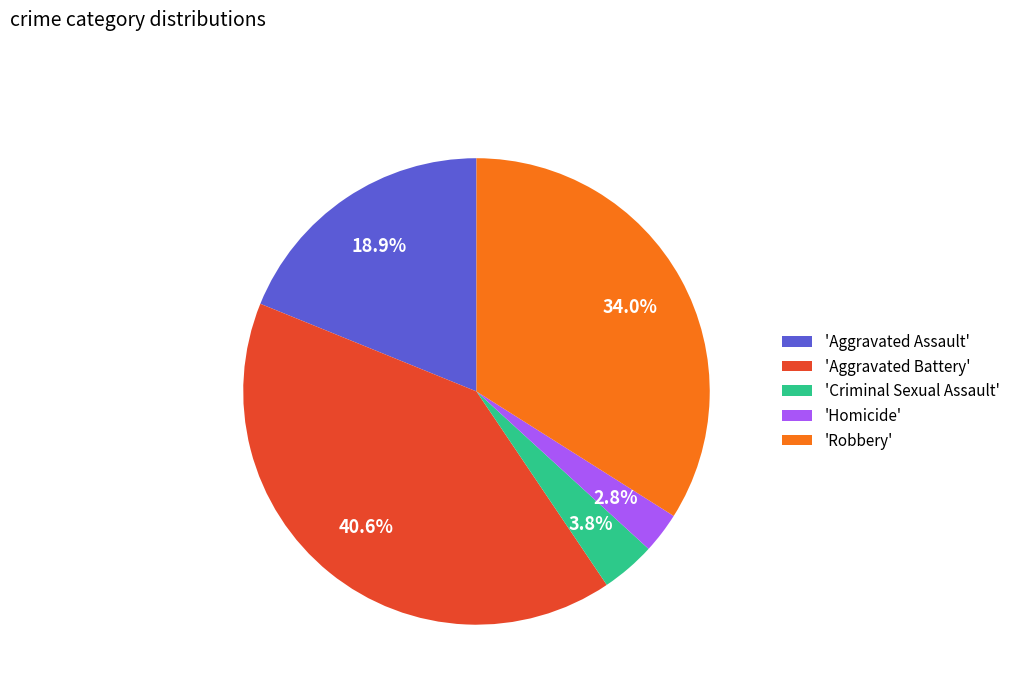

Rank the categories by value from lowest to highest.

'Homicide', 'Criminal Sexual Assault', 'Aggravated Assault', 'Robbery', 'Aggravated Battery'